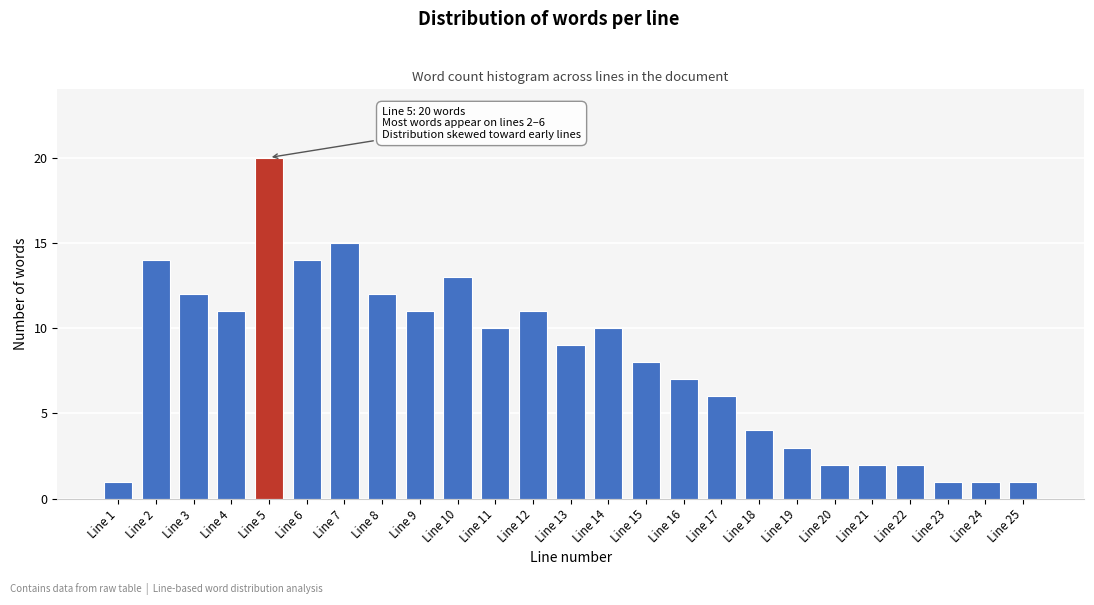

Reading left to right, extract all data points from this chart.

Line 1=1	Line 2=14	Line 3=12	Line 4=11	Line 5=20	Line 6=14	Line 7=15	Line 8=12	Line 9=11	Line 10=13	Line 11=10	Line 12=11	Line 13=9	Line 14=10	Line 15=8	Line 16=7	Line 17=6	Line 18=4	Line 19=3	Line 20=2	Line 21=2	Line 22=2	Line 23=1	Line 24=1	Line 25=1